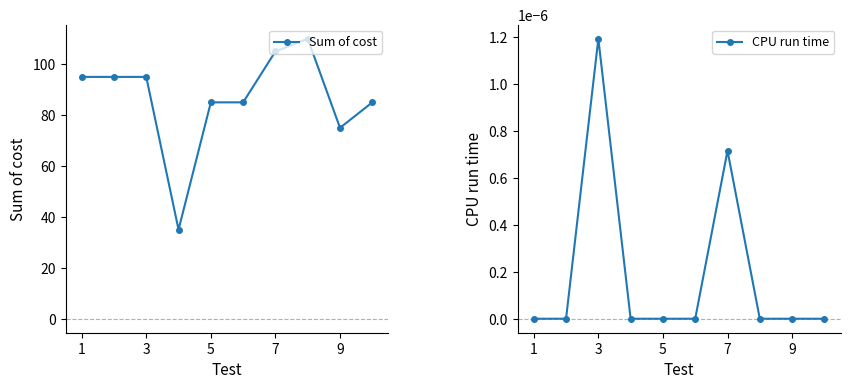

How many distinct data groups are displayed?

2